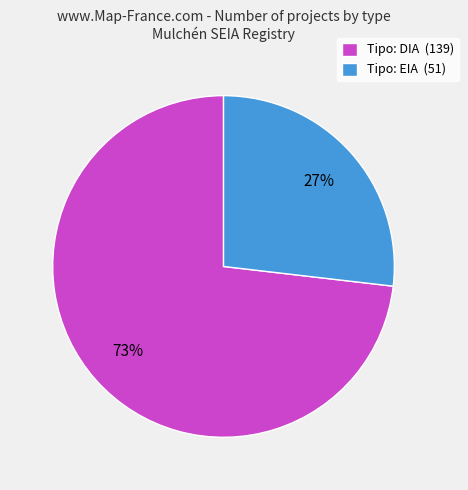

Count the number of slices in the pie.

2